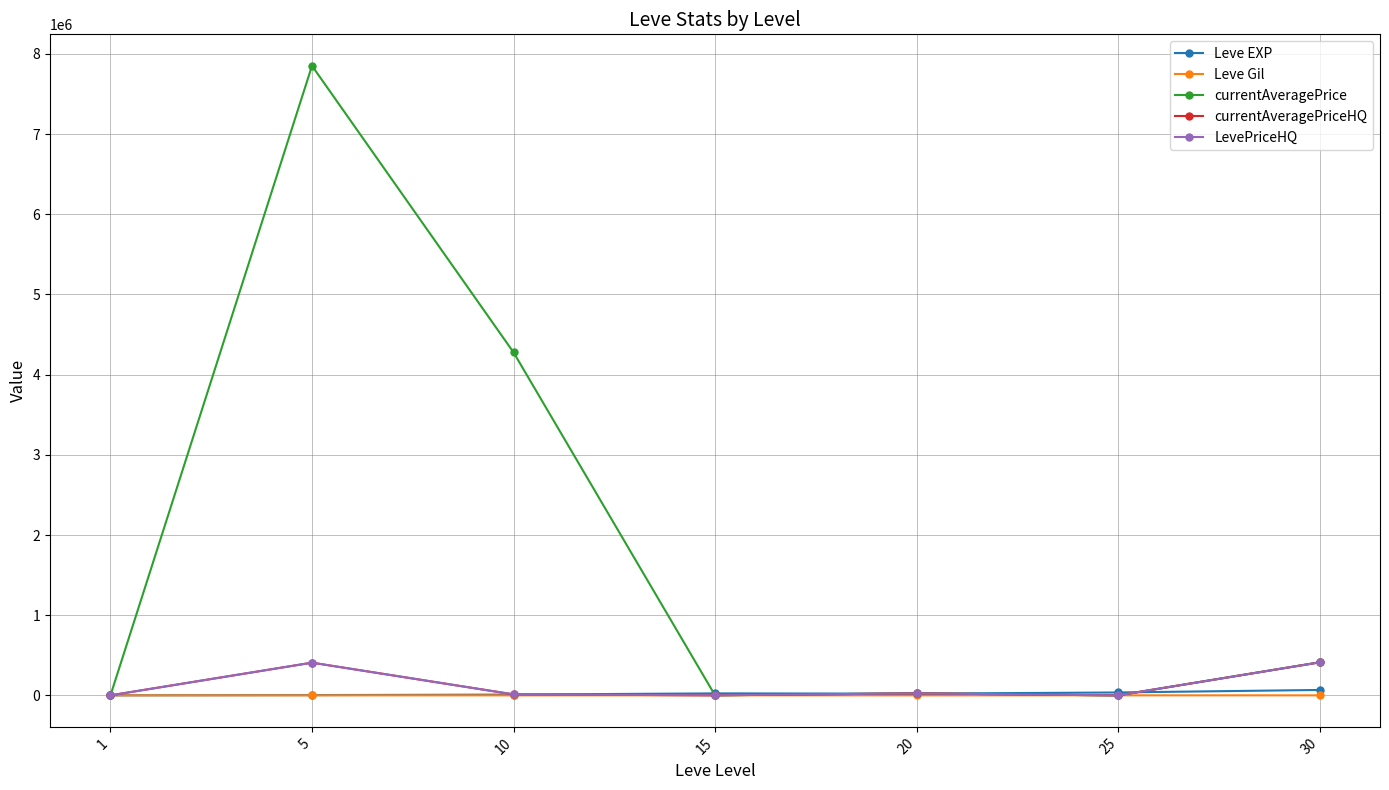

The value of currentAveragePriceHQ at 1 is 450.0. True or false?

True